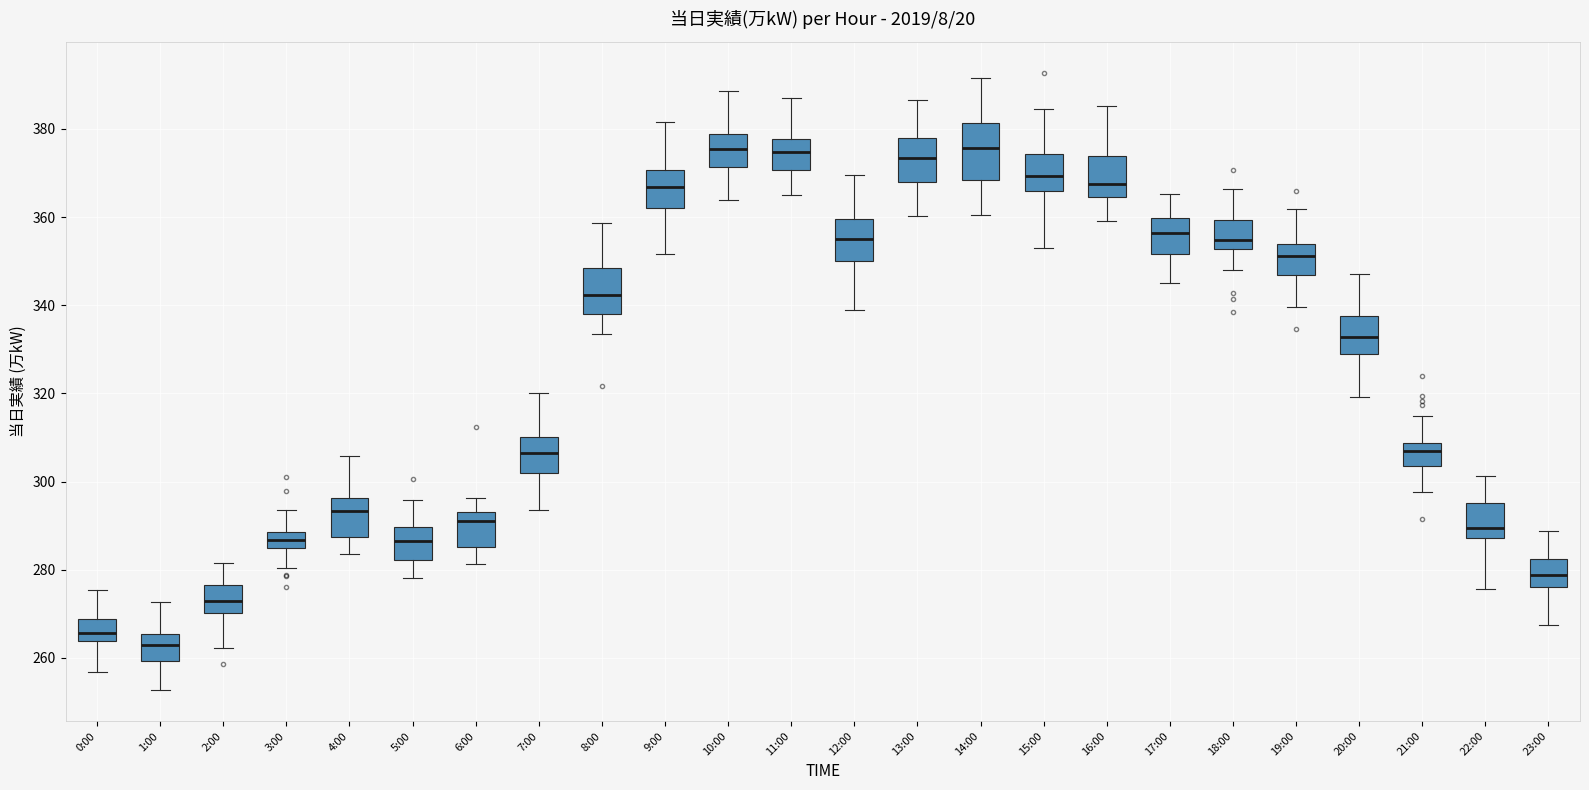

Where does the median line of the box for 4:00 sit on the y-axis? The values are not printed on the chart, so give them approximately, as read against the axis.

294